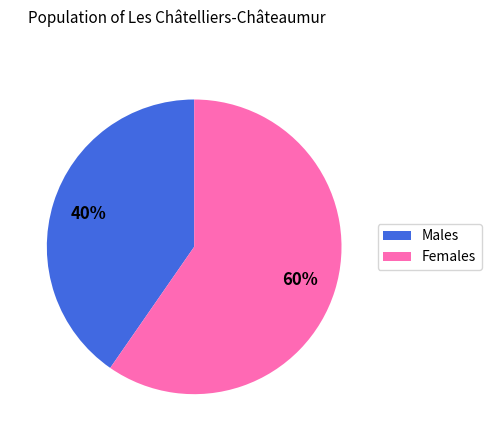

Is it true that Females is 69% of the pie?

False